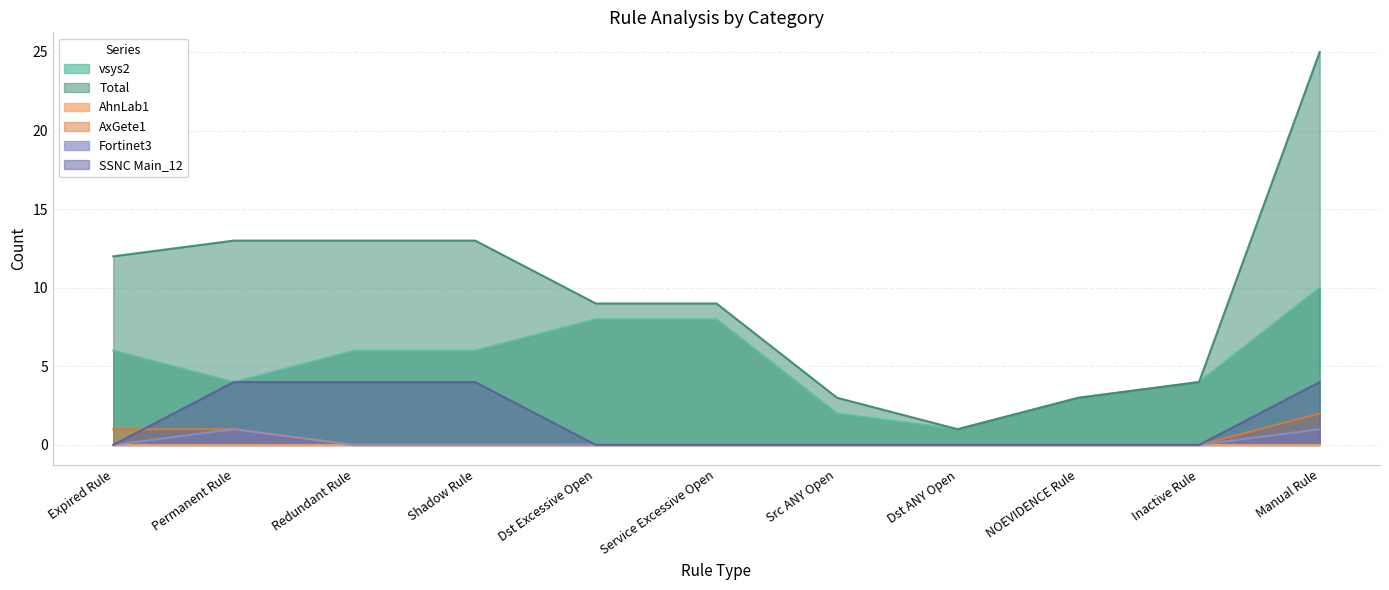

True or false: vsys2 has a value of 2 at Src ANY Open.

True